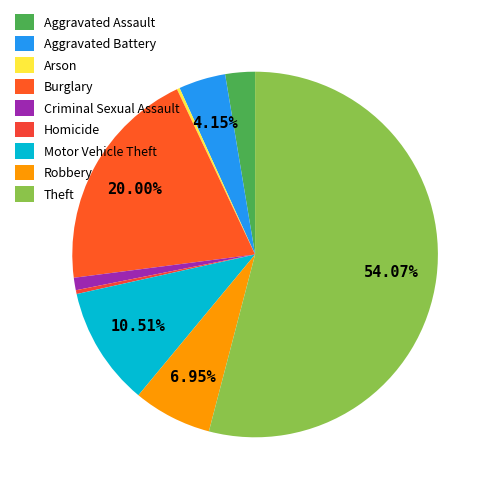

How many segments does this pie chart have?

9